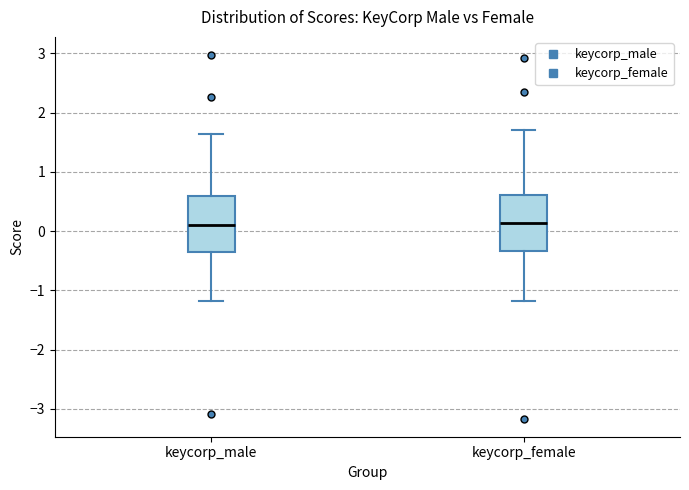

Reading left to right, transcribe this box plot: for each box, give where its median line is, the range the box spans, and where its two whiskers end, as read against the y-axis. The values are not printed on the chart, so give them approximately, as read against the axis.

keycorp_male: median 0.1, box -0.4 to 0.6, whiskers -1.2 to 1.6
keycorp_female: median 0.1, box -0.3 to 0.6, whiskers -1.2 to 1.7